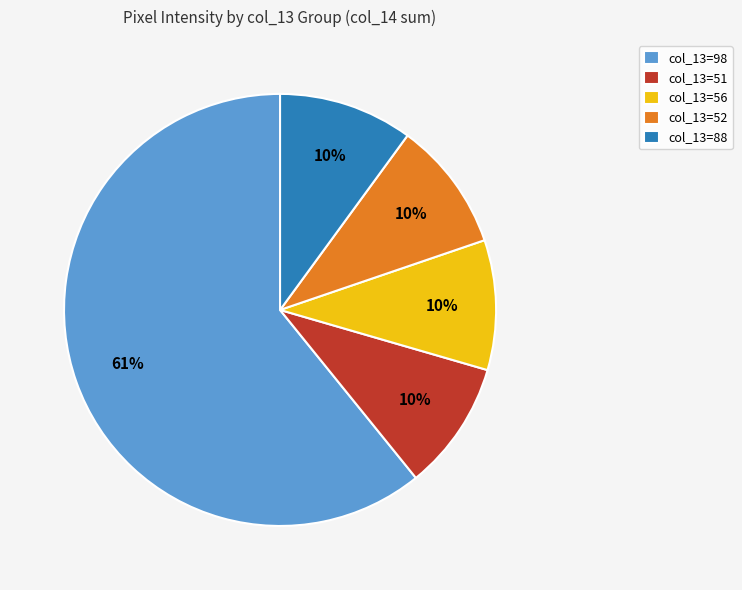

To the nearest percent, what is the average slice percentage?

20%